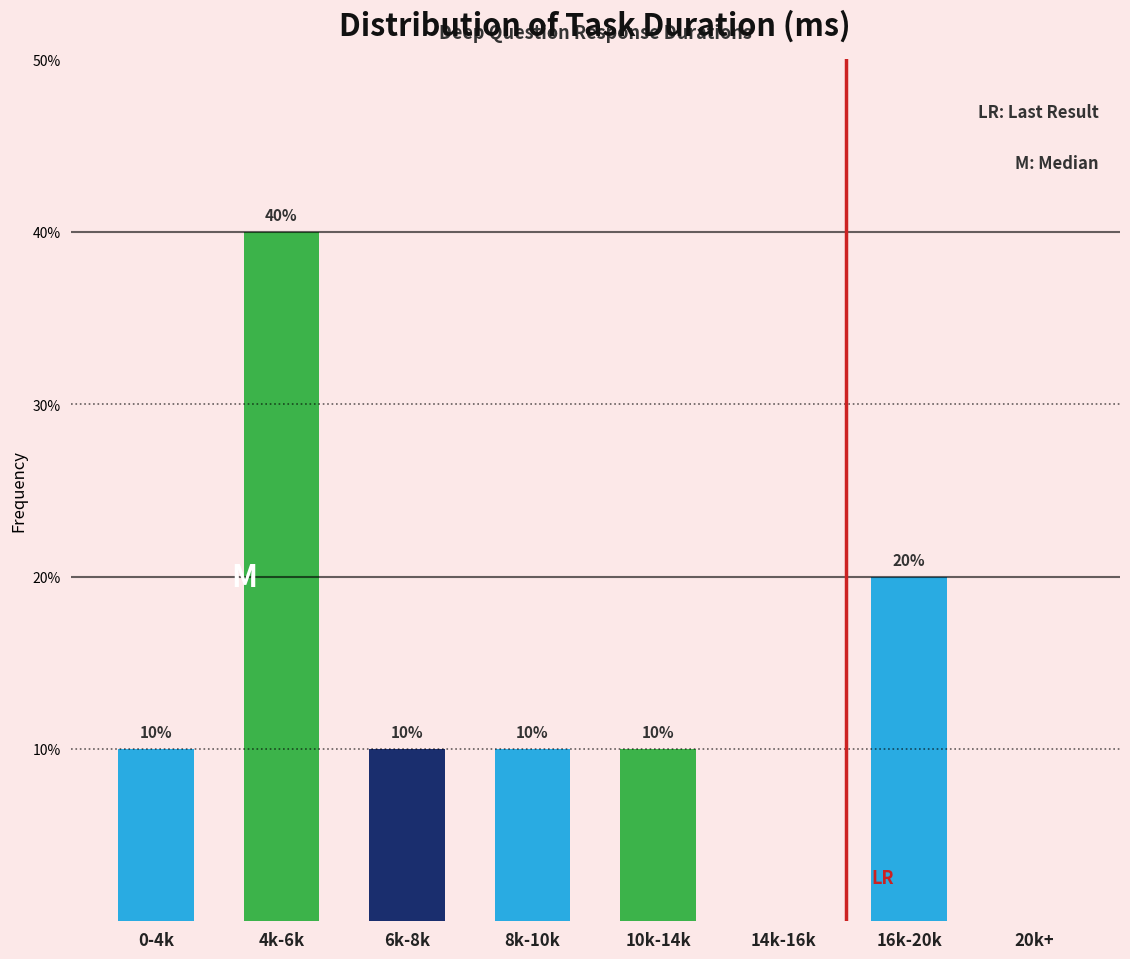

Reading right to left, transcribe all the data shown in this chart.

20k+=0	16k-20k=20	14k-16k=0	10k-14k=10	8k-10k=10	6k-8k=10	4k-6k=40	0-4k=10